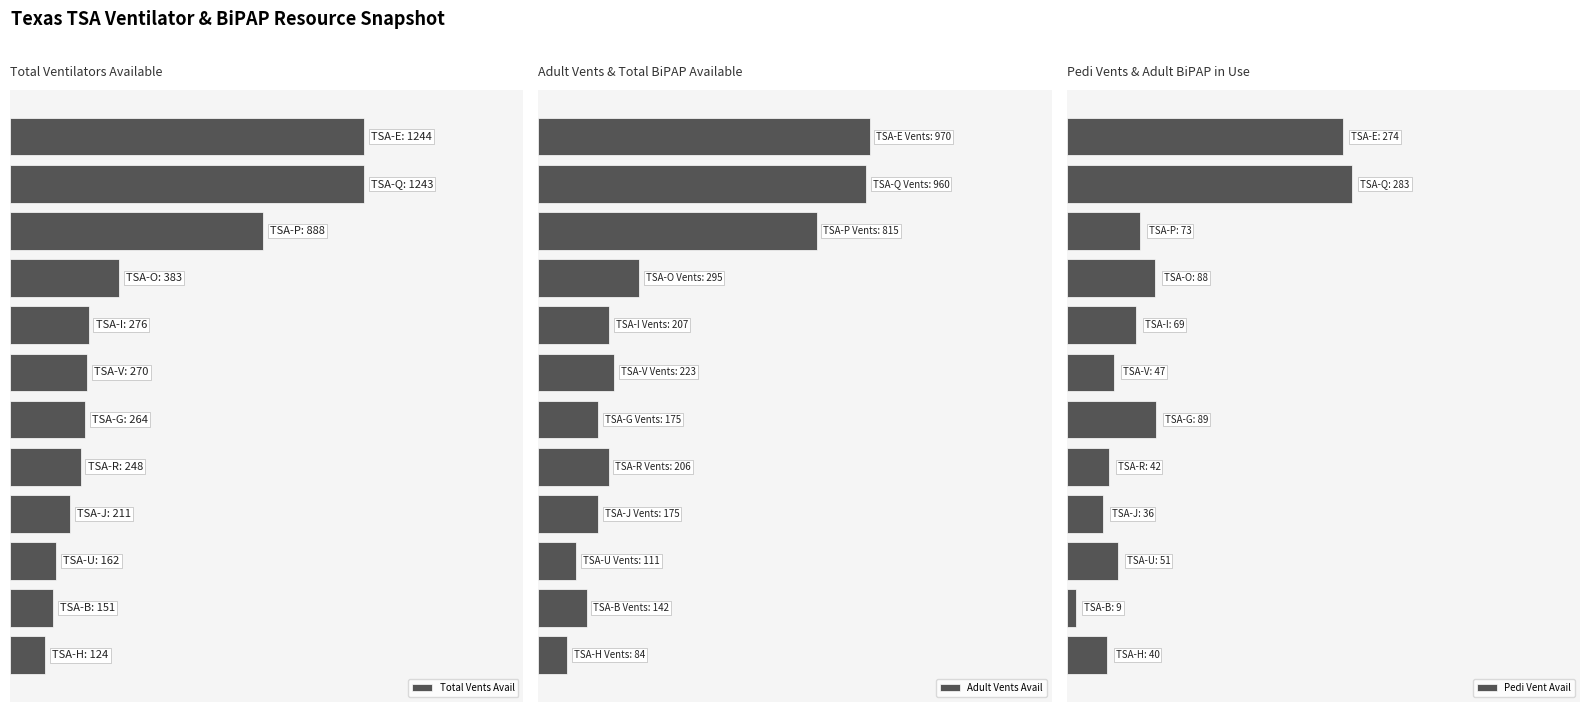

True or false: Pedi Vent Avail has a value of 51 at 9.

True